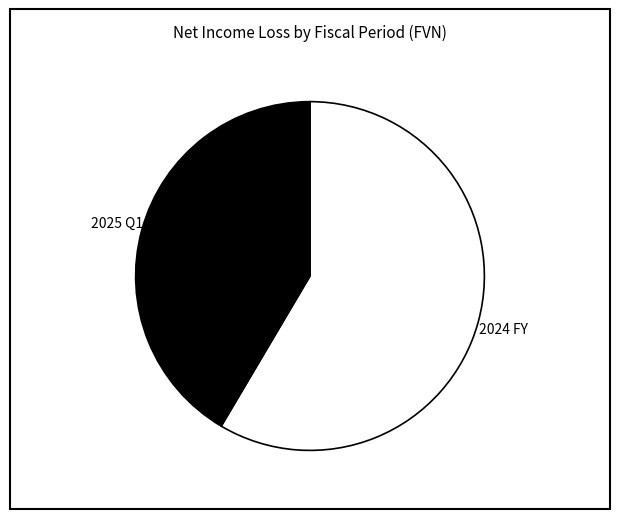

Is it true that 2025 Q1 is 42% of the pie?

True